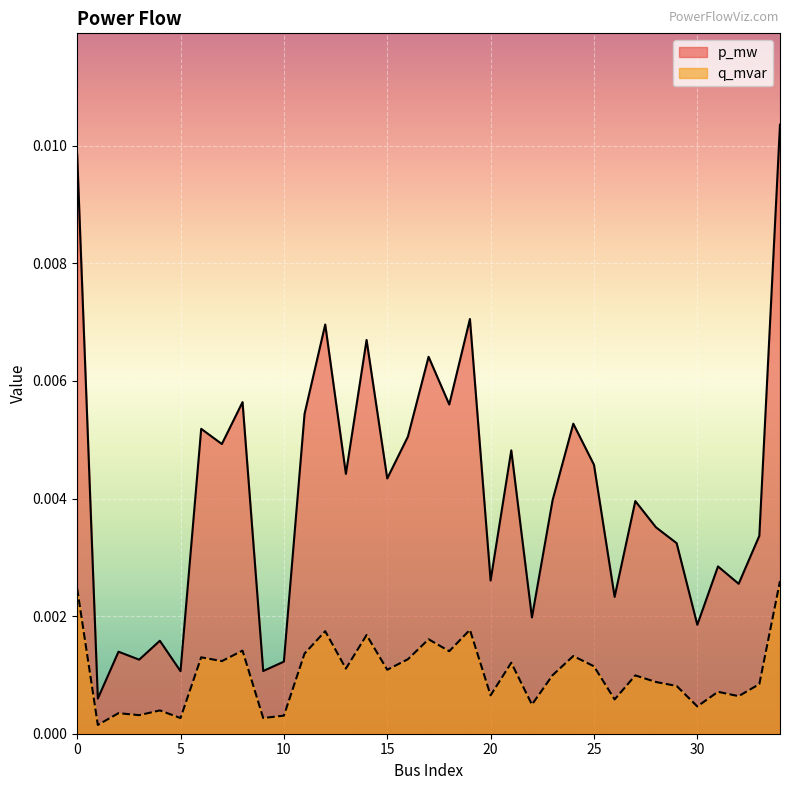

Which label corresponds to the smallest value in the chart?

1